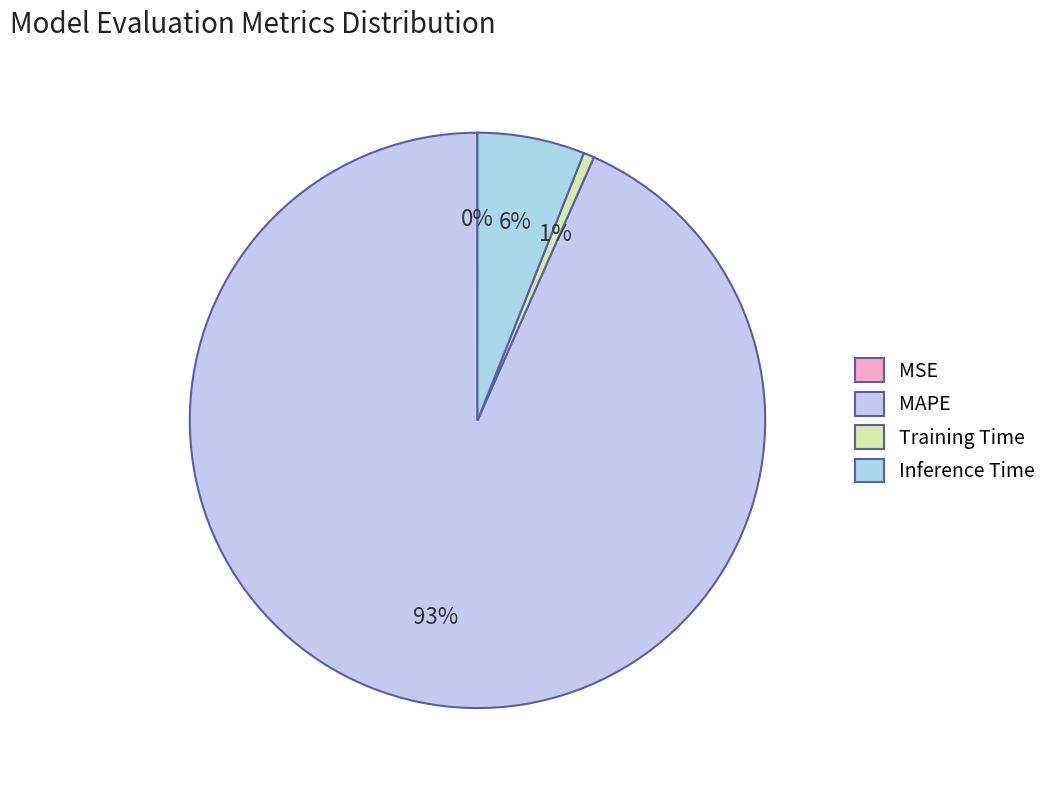

How many slices are in this pie chart?

4